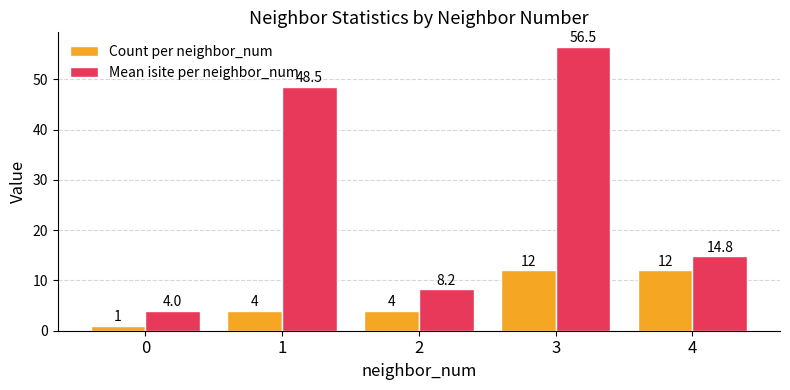

At which category does the chart reach its peak across all series?

3